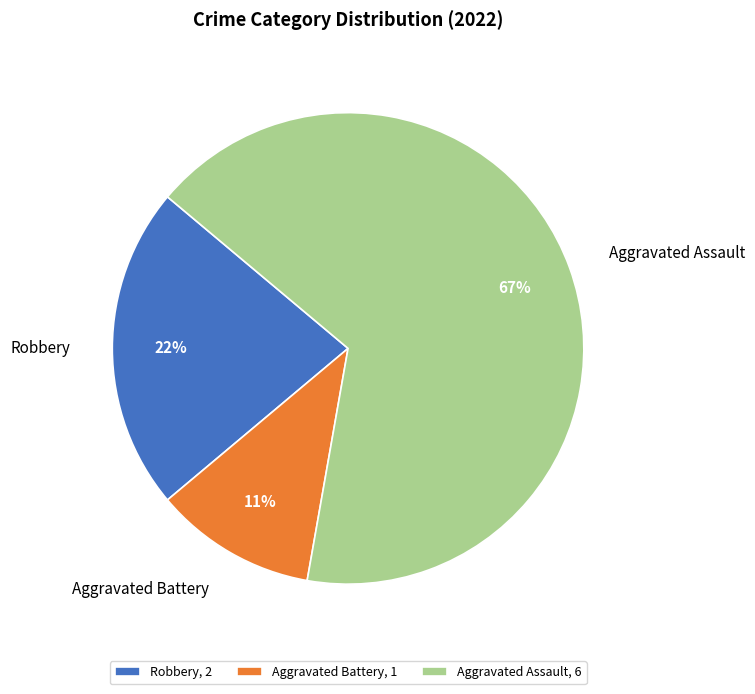

True or false: Aggravated Assault accounts for 67% of the total.

True